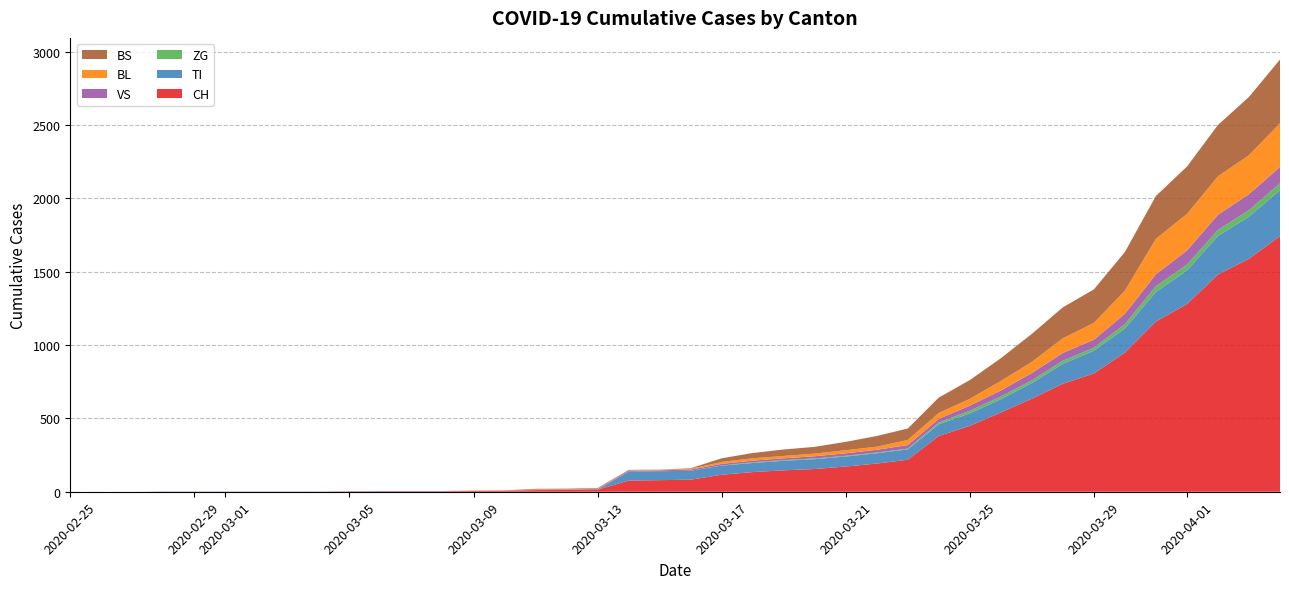

Reading right to left, extract all data points from this chart.

CH: 1742	1588	1480	1279	1160	948	806	736	634	540	449	380	218	192	172	155	146	134	116	82	79	76	14	12	11	6	5	3	3	3	2	0	0	0	0	0	0	0	0	0
TI: 314	287	263	229	202	165	155	136	107	91	85	80	71	70	68	67	65	62	62	61	61	61	0	0	0	0	0	0	0	0	0	0	0	0	0	0	0	0	0	0
ZG: 46	44	41	40	39	29	21	21	18	18	18	12	5	5	5	5	5	5	1	0	0	0	0	0	0	0	0	0	0	0	0	0	0	0	0	0	0	0	0	0
VS: 112	109	104	96	81	71	54	53	50	41	35	25	24	19	17	15	12	11	11	8	6	6	5	3	3	2	2	2	2	2	2	2	2	2	2	2	2	0	0	0
BL: 298	266	262	249	242	158	115	100	76	65	46	40	35	21	21	18	16	16	13	5	5	2	2	2	2	2	1	0	0	0	0	0	0	0	0	0	0	0	0	0
BS: 434	397	350	323	292	263	228	211	191	155	128	105	78	73	57	46	44	36	25	4	0	4	4	4	4	0	0	0	0	0	0	0	0	0	0	0	0	0	0	0